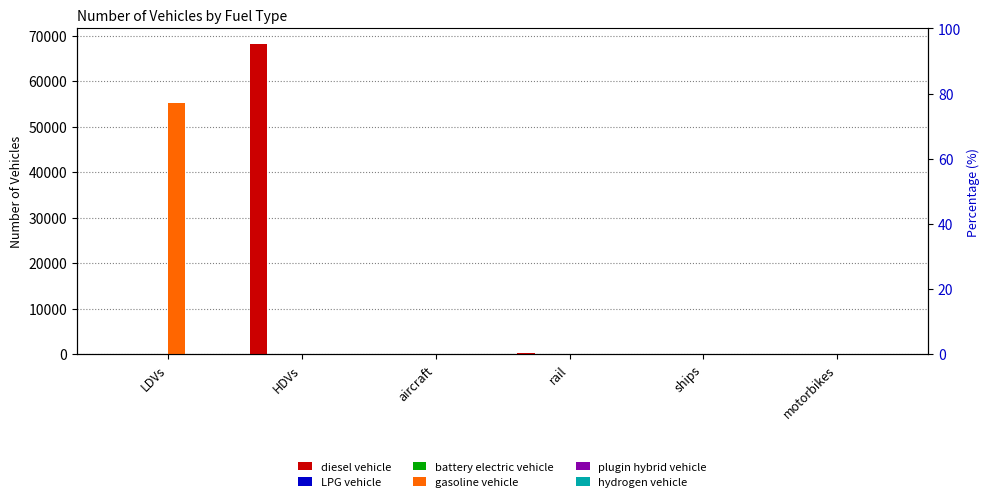

Rank the series at rail from highest to lowest value.

diesel vehicle, LPG vehicle, battery electric vehicle, gasoline vehicle, plugin hybrid vehicle, hydrogen vehicle